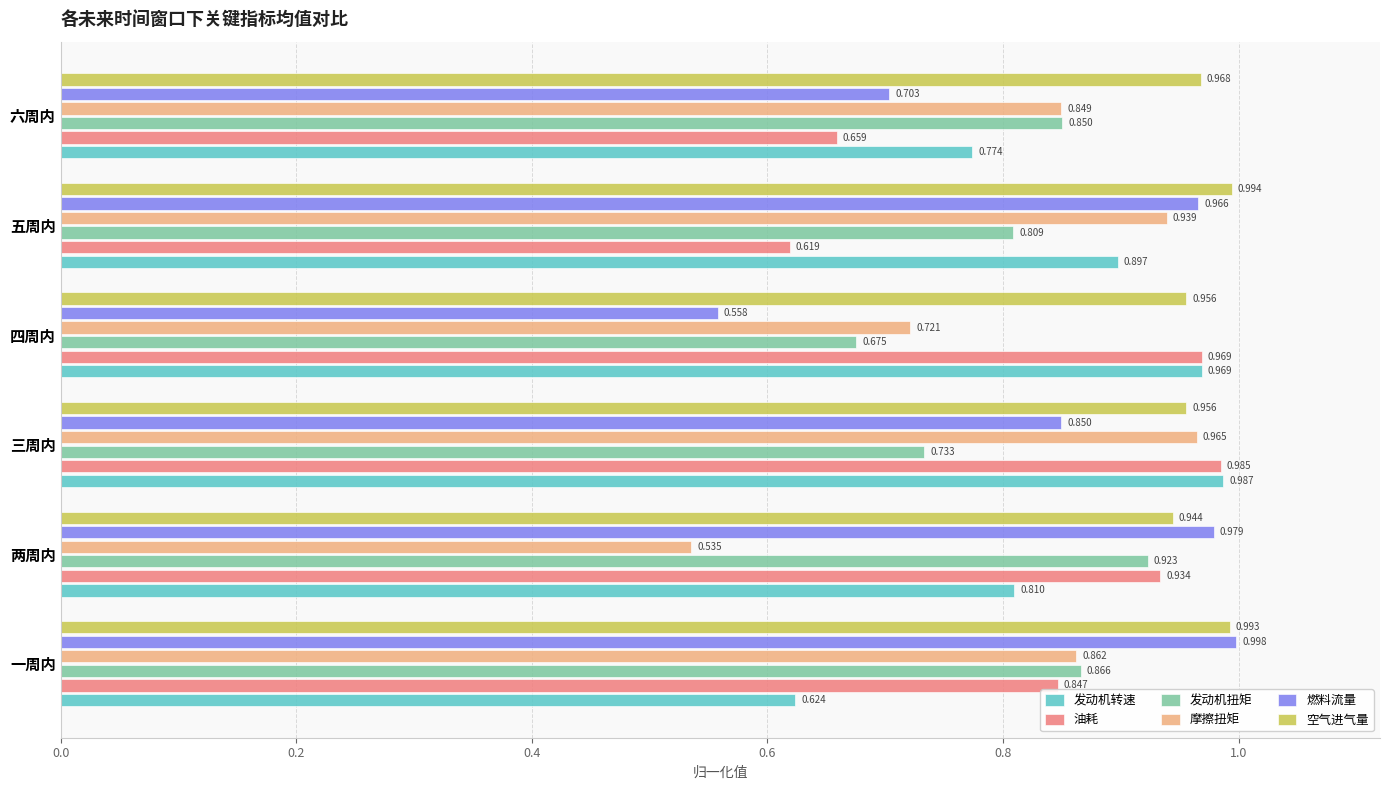

Which series has the largest total across all categories?

空气进气量